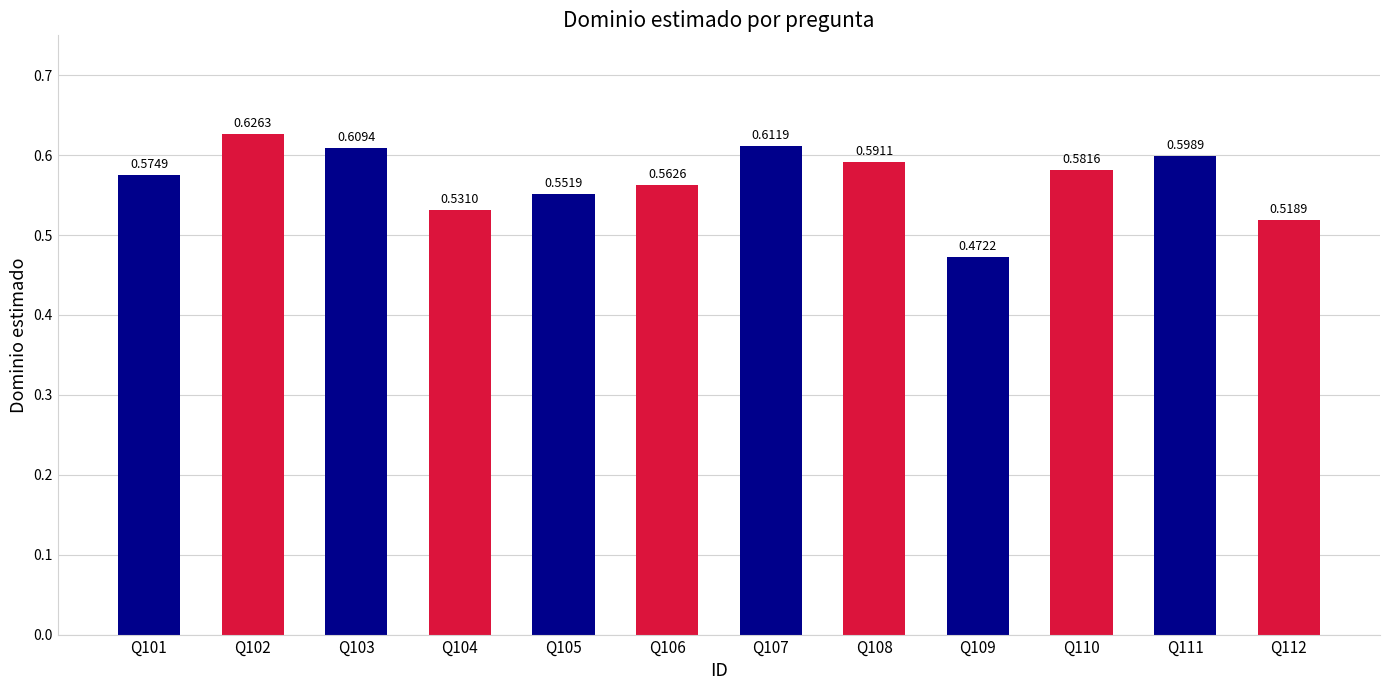

What is the sum of the values at Q102 and Q112?

1.1